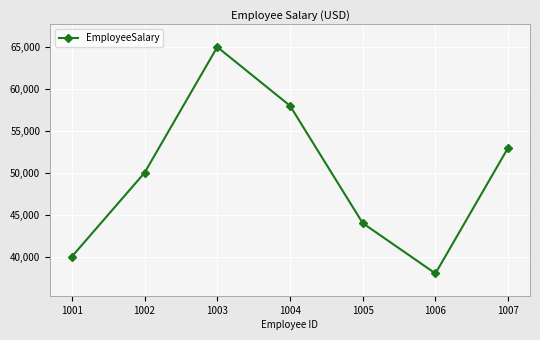

List the labels in order of value, smallest first.

1006, 1001, 1005, 1002, 1007, 1004, 1003